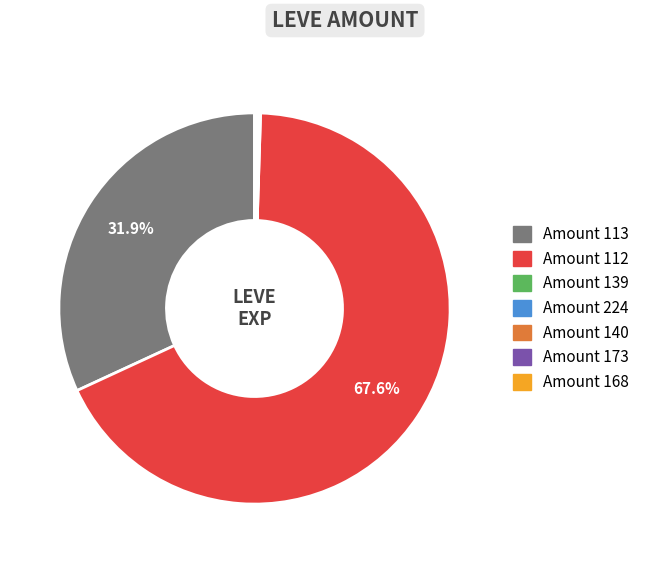

To the nearest percent, what is the average slice percentage?

14%